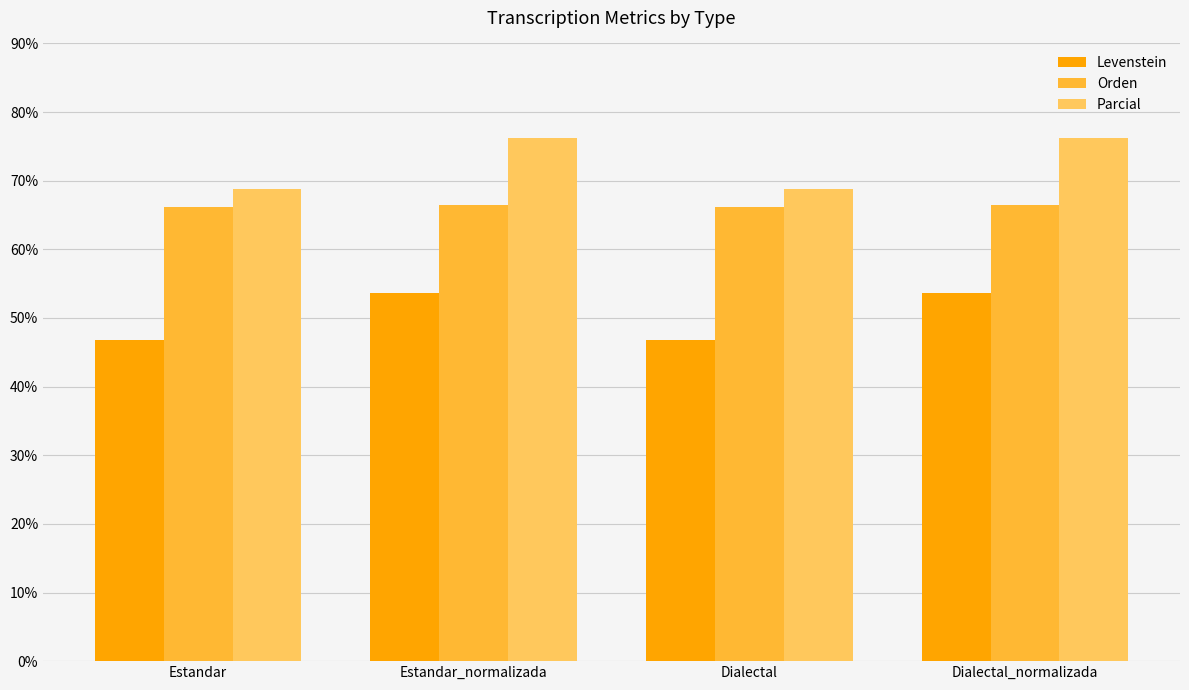

What is the label of the 3rd bar from the right?

Estandar_normalizada